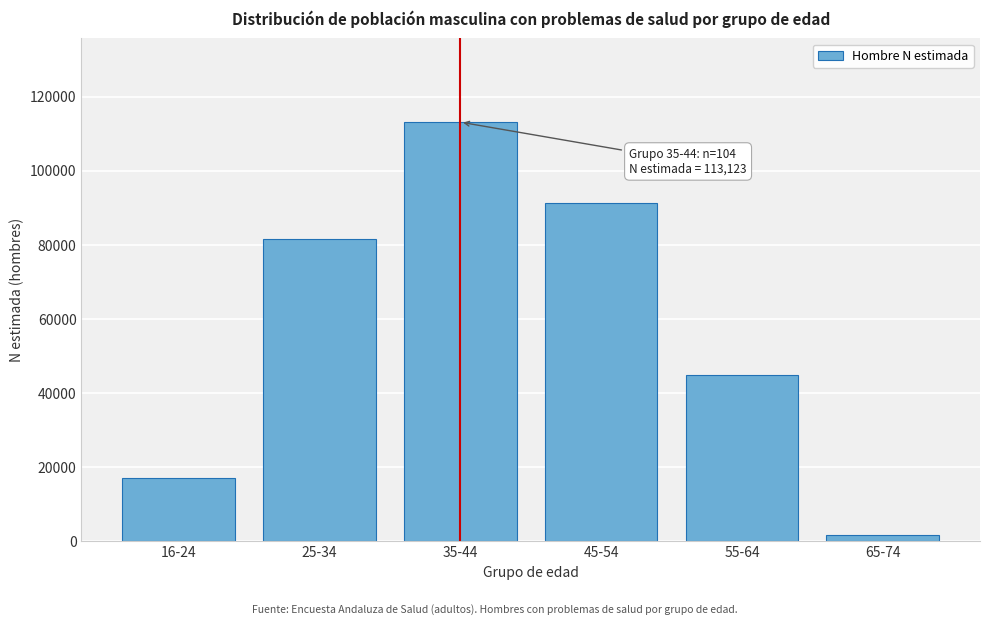

Reading left to right, list all the values displayed in this chart.

16-24=17151	25-34=81572	35-44=113123	45-54=91428	55-64=44848	65-74=1880